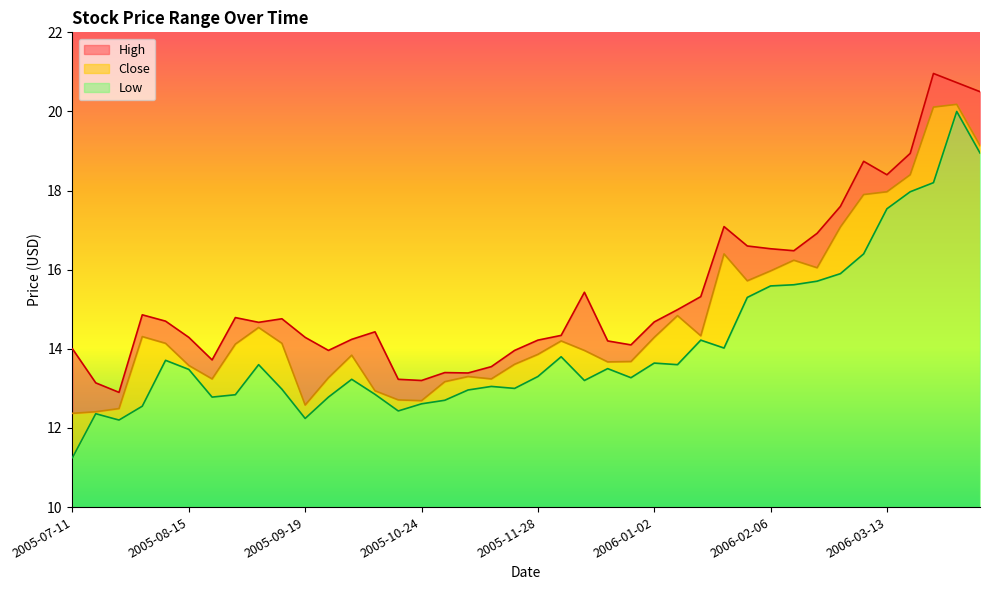

How many values in the Low series are below 13?

14